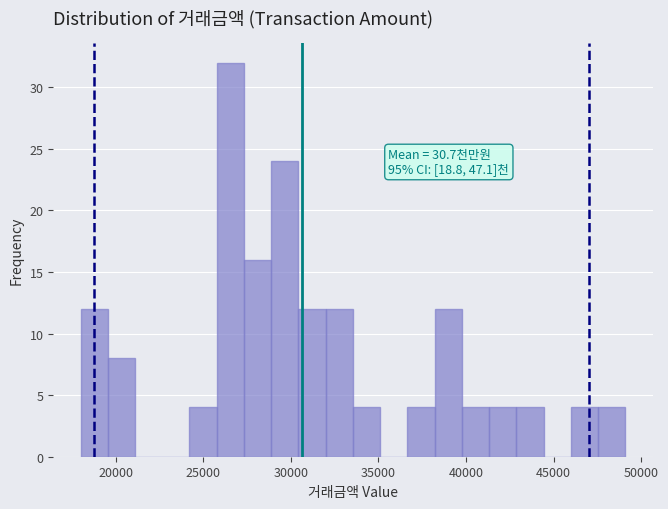

Read against the x-axis, roughly where is the centre of the tallest bar?

26500